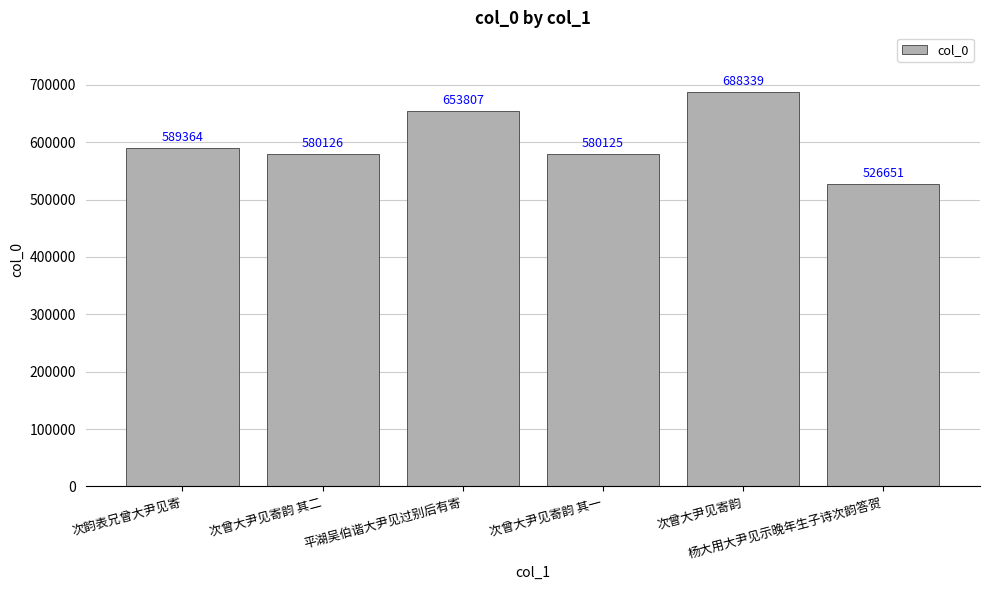

Which label corresponds to the smallest value in the chart?

杨大用大尹见示晚年生子诗次韵答贺